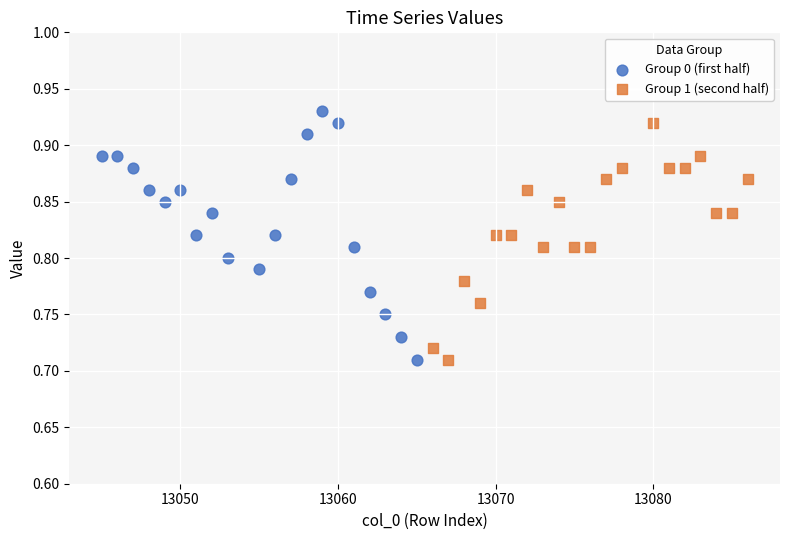

Which series contains the highest Y value?

Group 0 (first half)